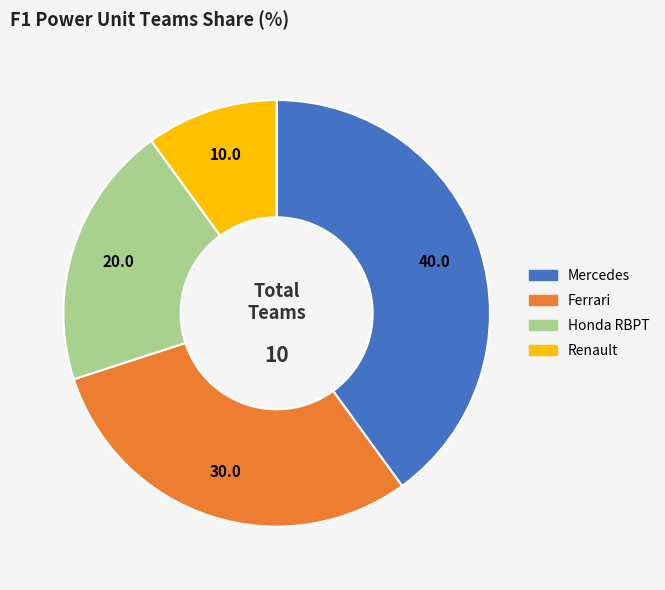

How many segments does this pie chart have?

4